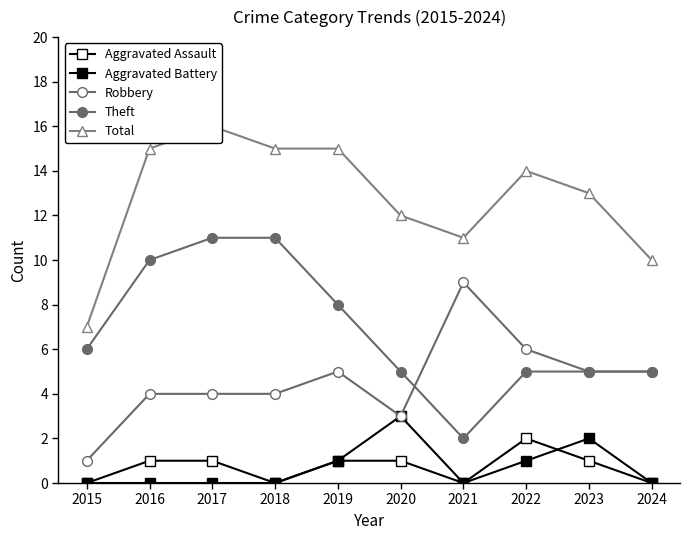

Where do Robbery and Theft first cross each other?

2020 and 2021